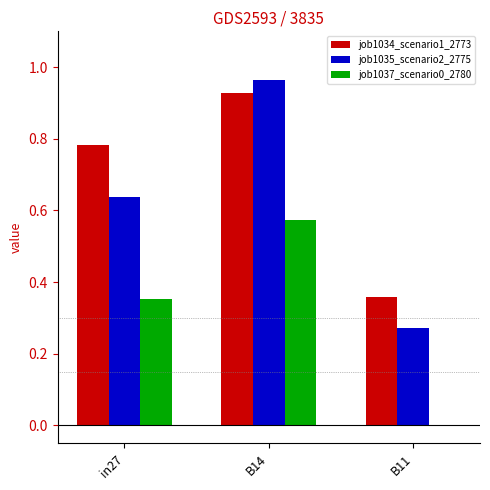

Are the bars horizontal?

No